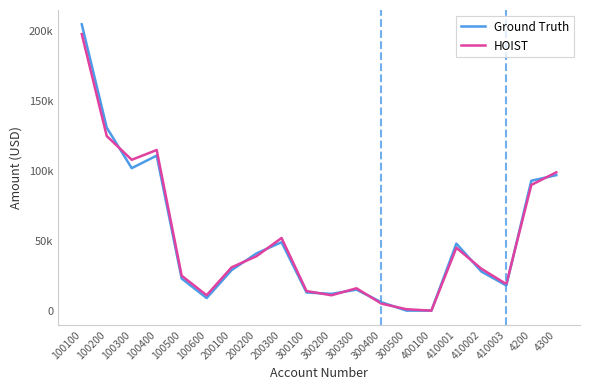

What is the average value of the HOIST series?

51700